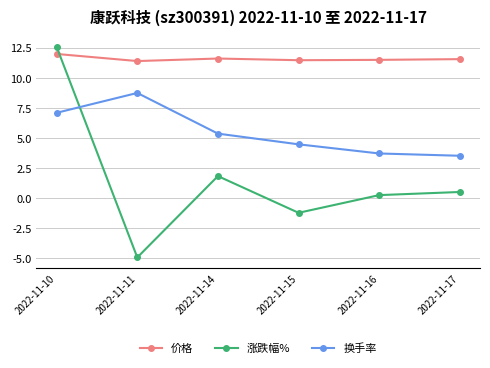

List the series in order of their peak value, highest first.

涨跌幅%, 价格, 换手率